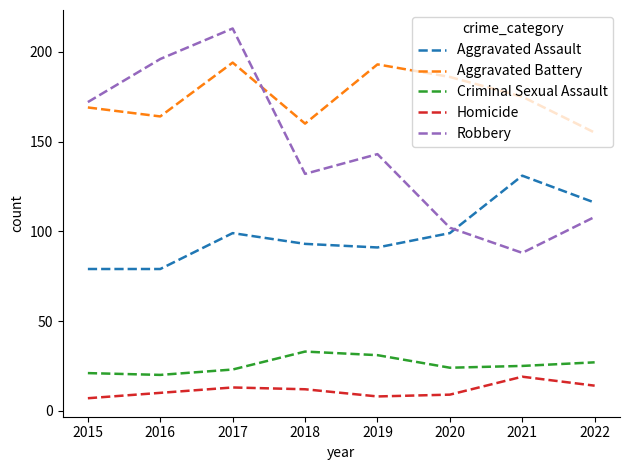

How many lines are shown in the chart?

5